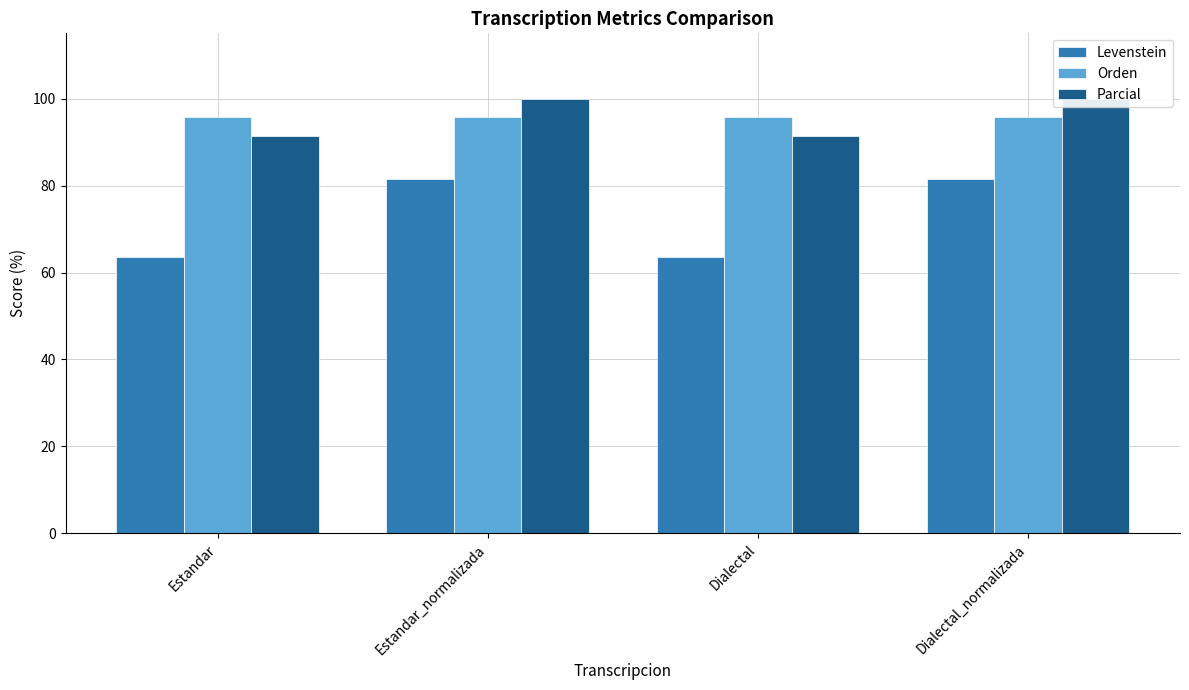

What is the average value of the Orden series?

95.7